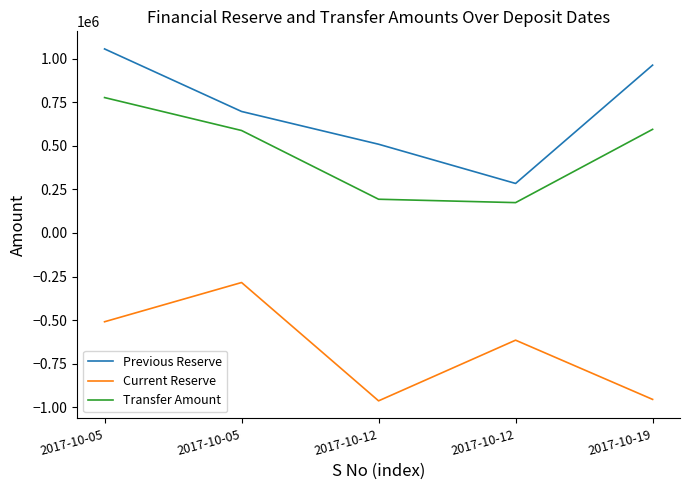

Count the number of data series in this chart.

3